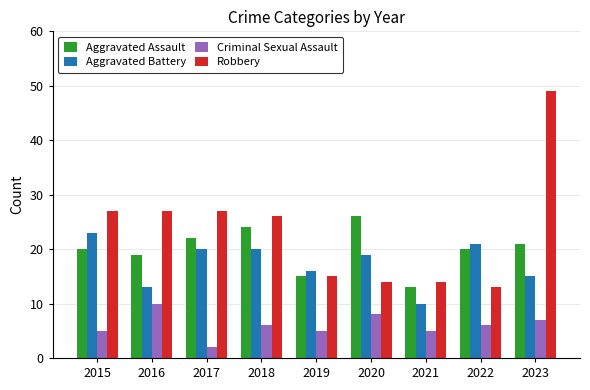

What is the spread (max minus min) of values at 2018?

20